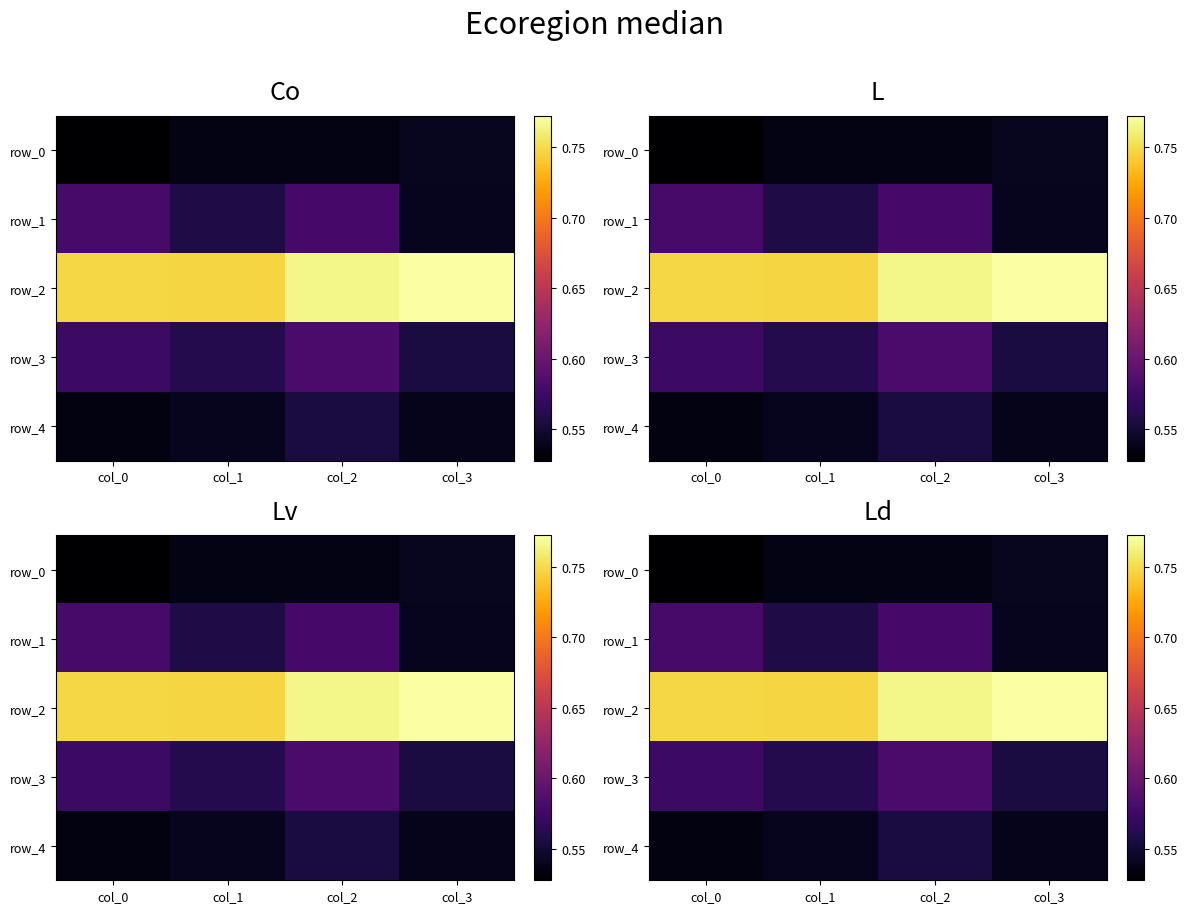

Is it true that row_3 equals 0.8 at col_0?

False